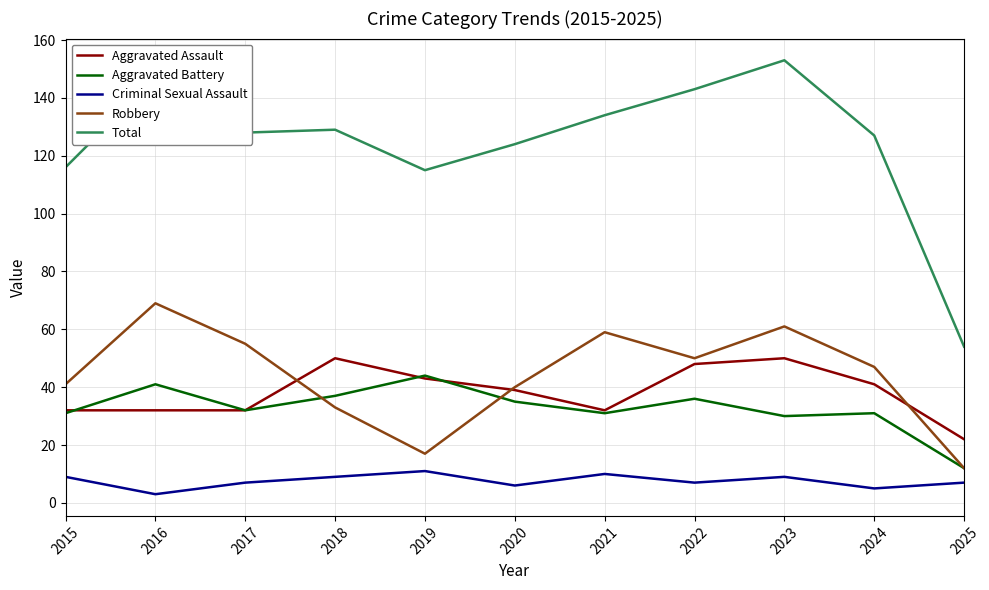

What is the total value across all series at 2015?

229